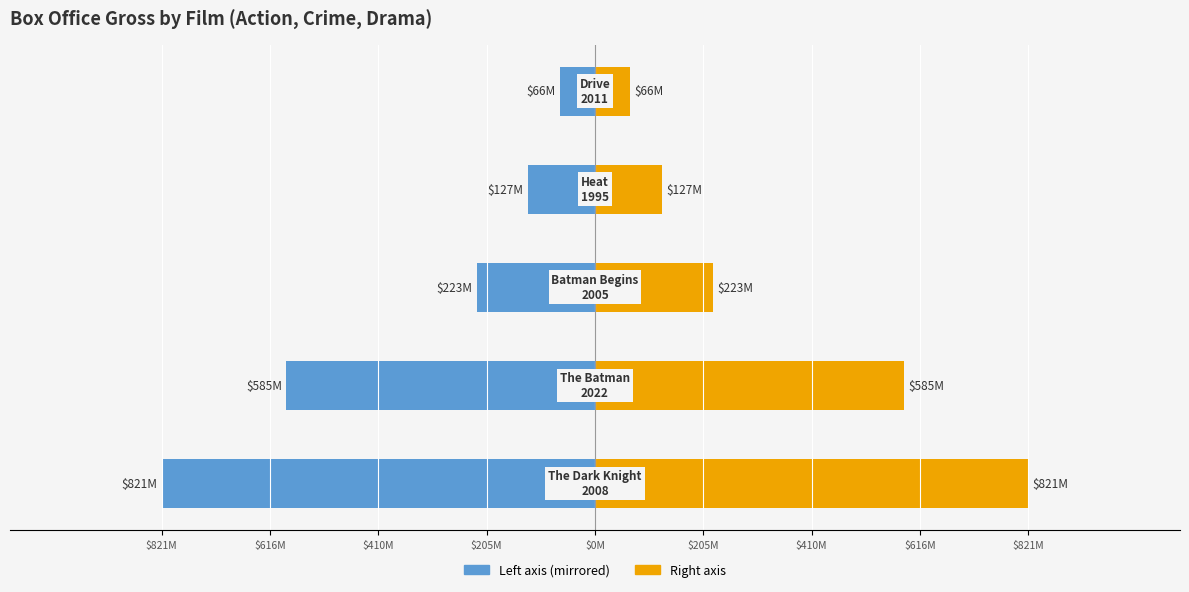

What is the difference between the maximum and minimum values in the Box Office Gross (Blue) series?

754573645